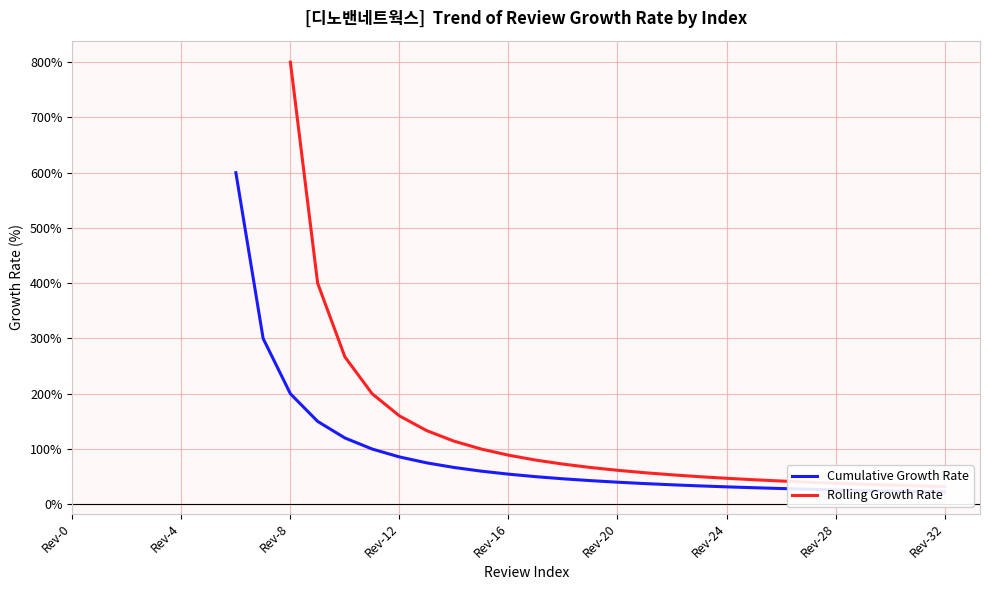

How many Cumulative Growth Rate values are between 31 and 200?

17